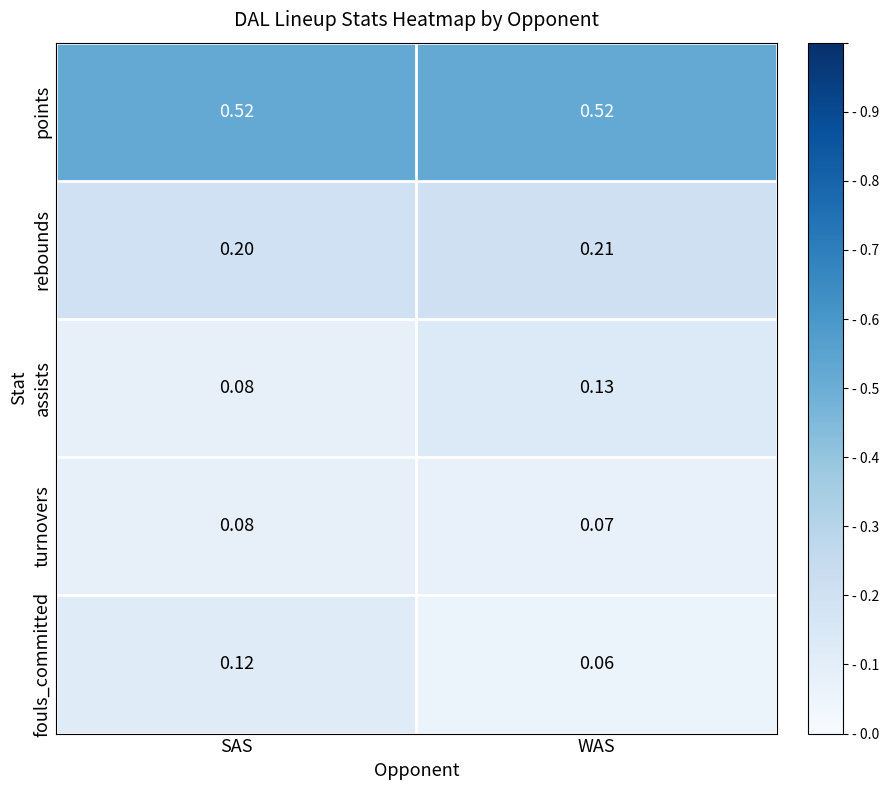

What is the total value across all series at WAS?

1.0